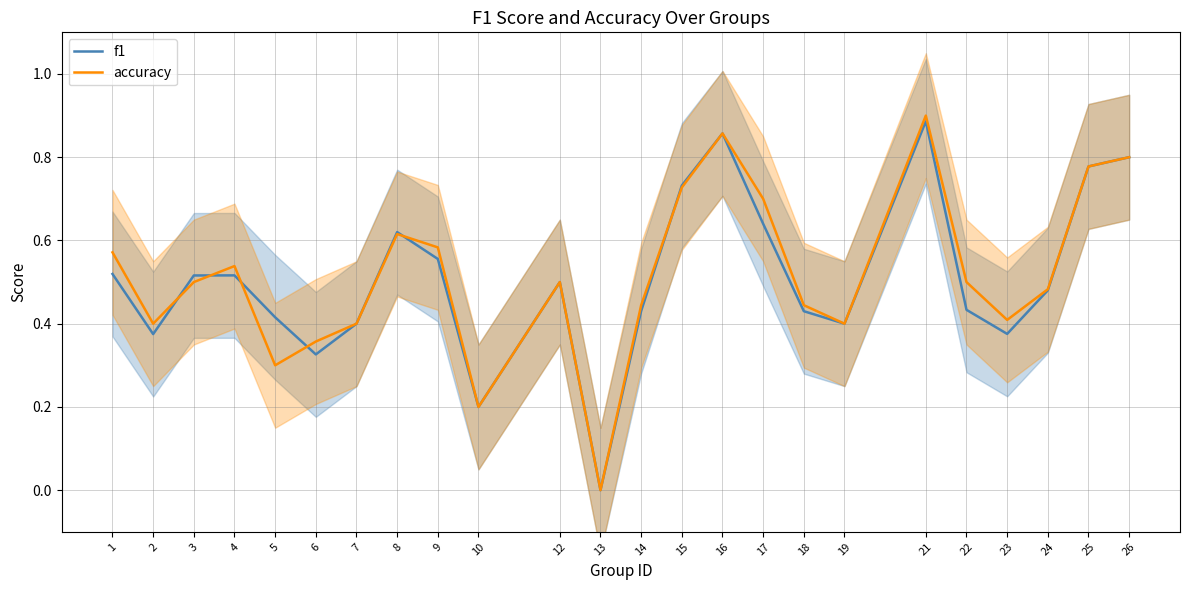

At which category does accuracy reach its first local peak?

4